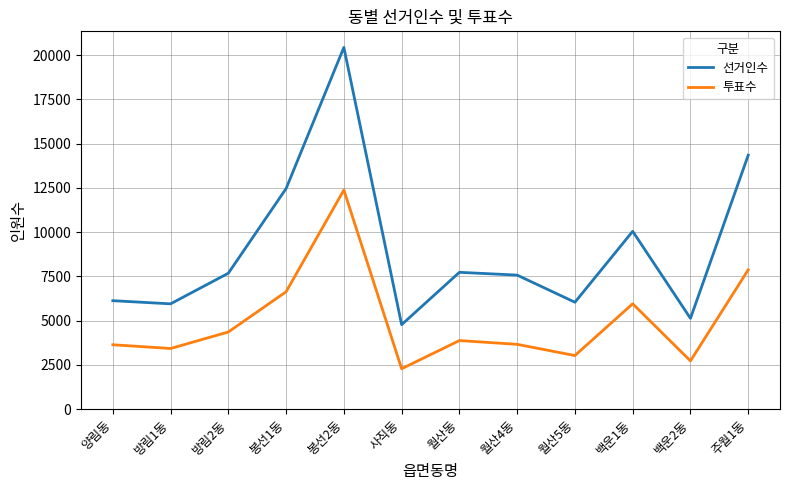

What is the difference between the second highest and second lowest values in the 투표수 series?

5147